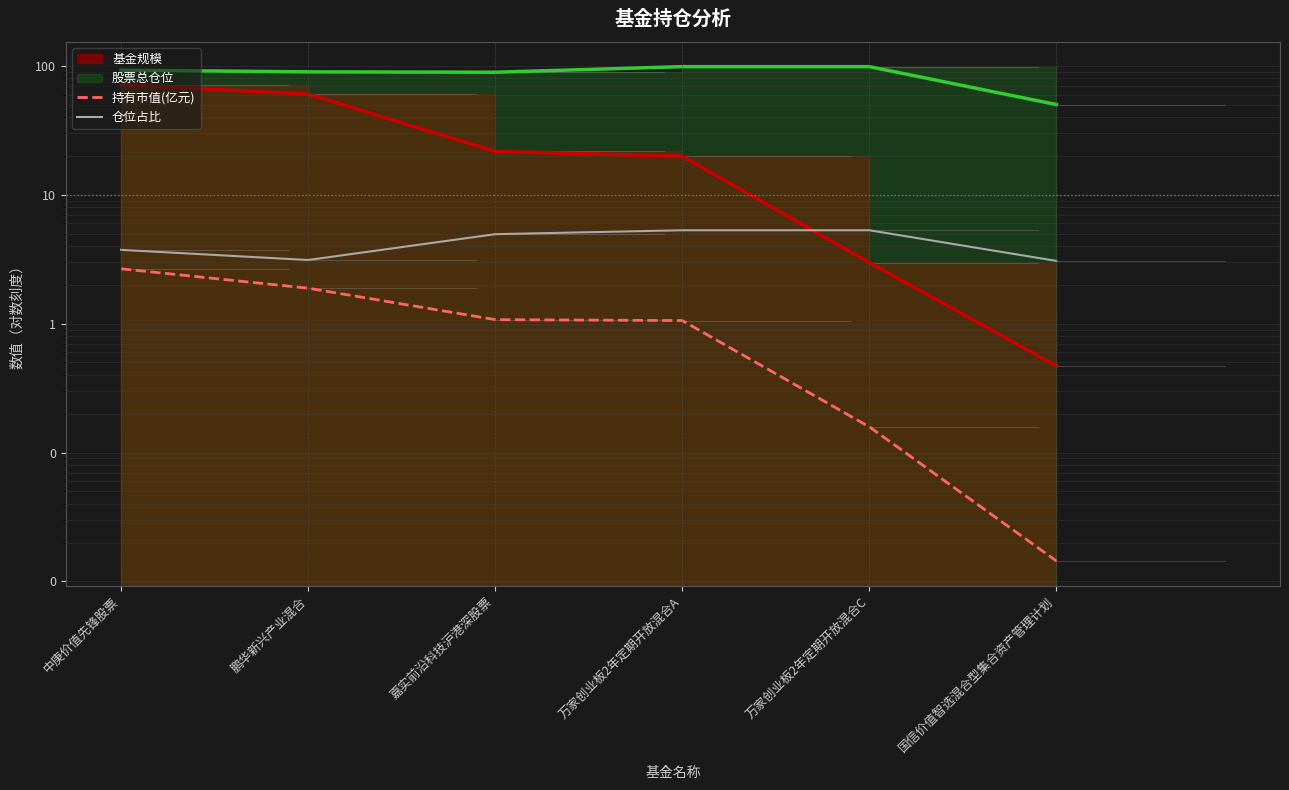

How many data points in 持有市值(亿元) are above 1?

4